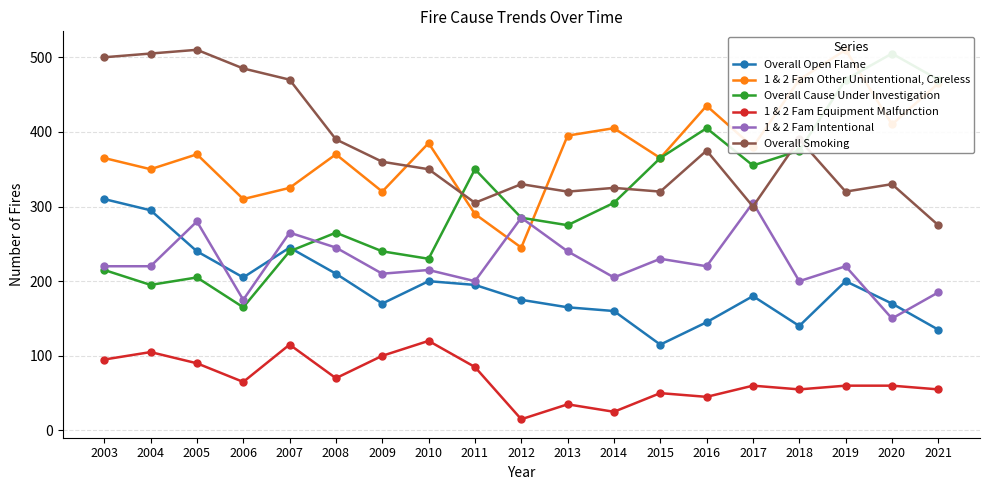

List the series in order of their peak value, lowest first.

1 & 2 Fam Equipment Malfunction, 1 & 2 Fam Intentional, Overall Open Flame, Overall Cause Under Investigation, 1 & 2 Fam Other Unintentional, Careless, Overall Smoking